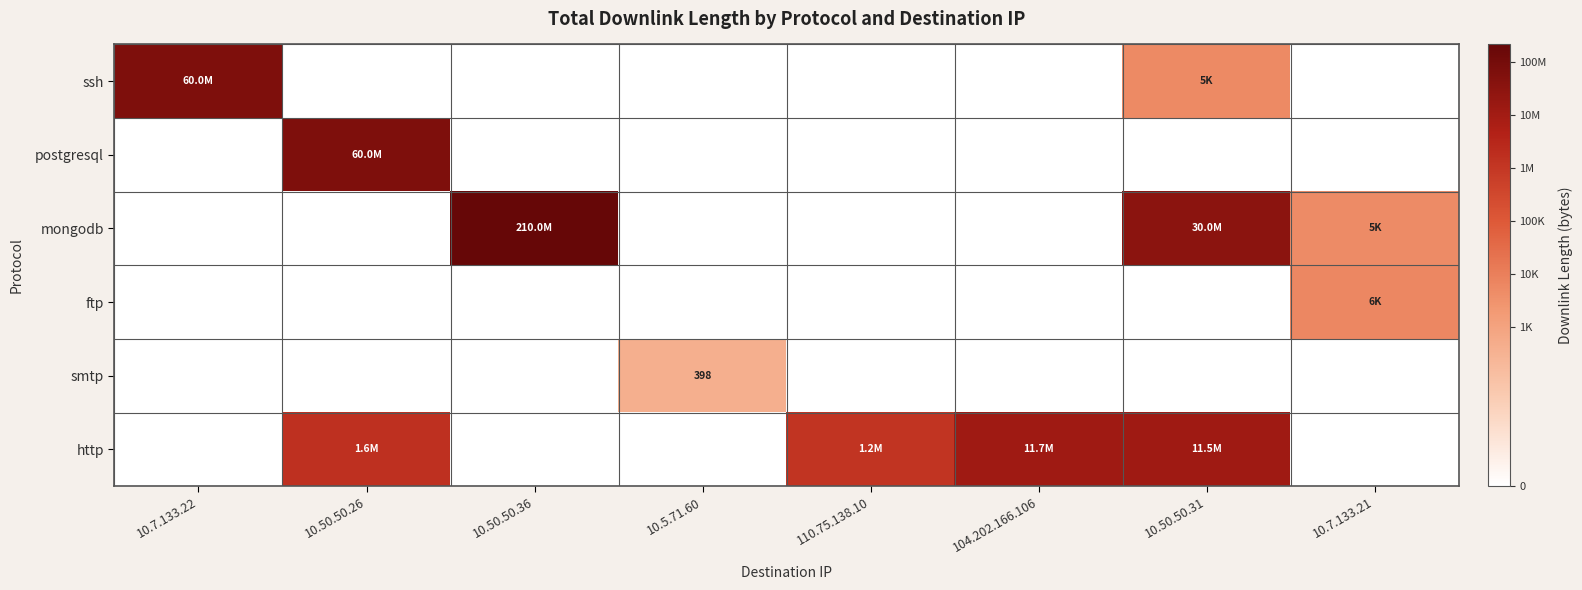

How many data points in smtp are above 0?

1